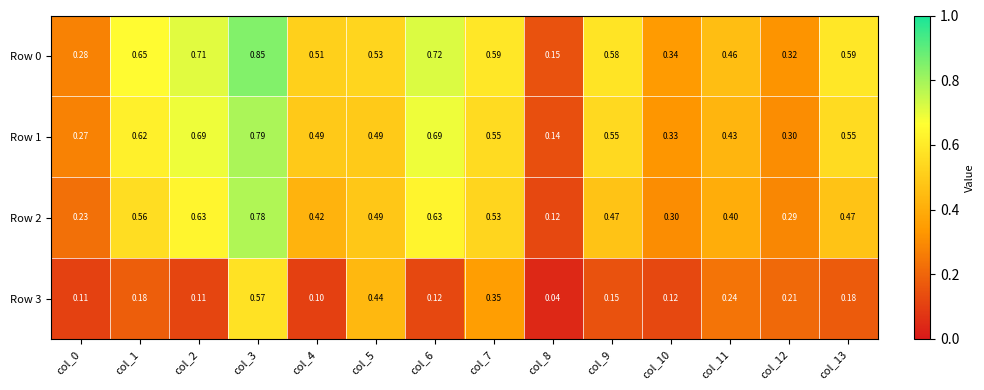

Is the value of Row 1 at col_6 greater than the value of Row 3 at col_13?

Yes